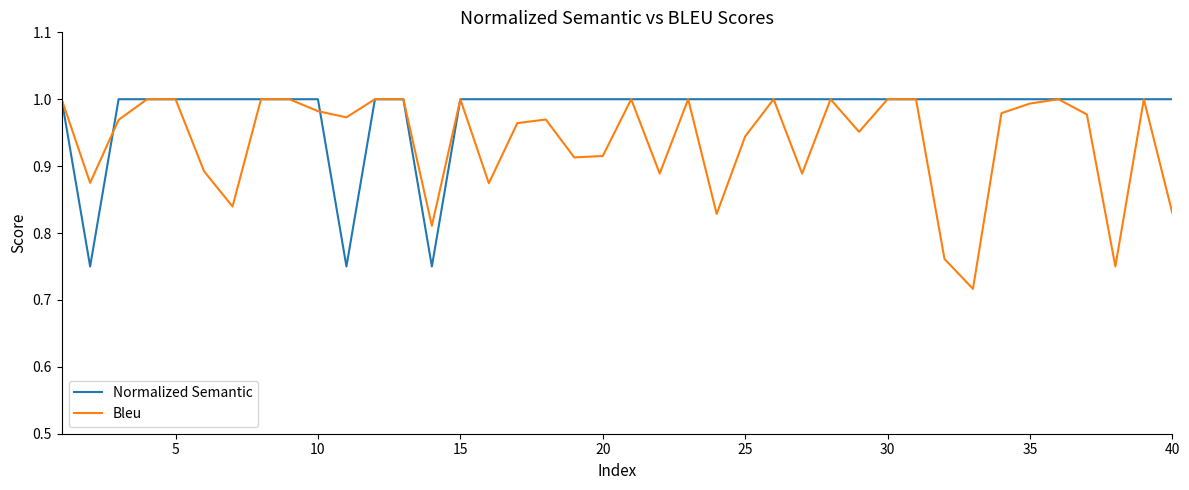

List the series in order of their overall mean, lowest first.

Bleu, Normalized Semantic